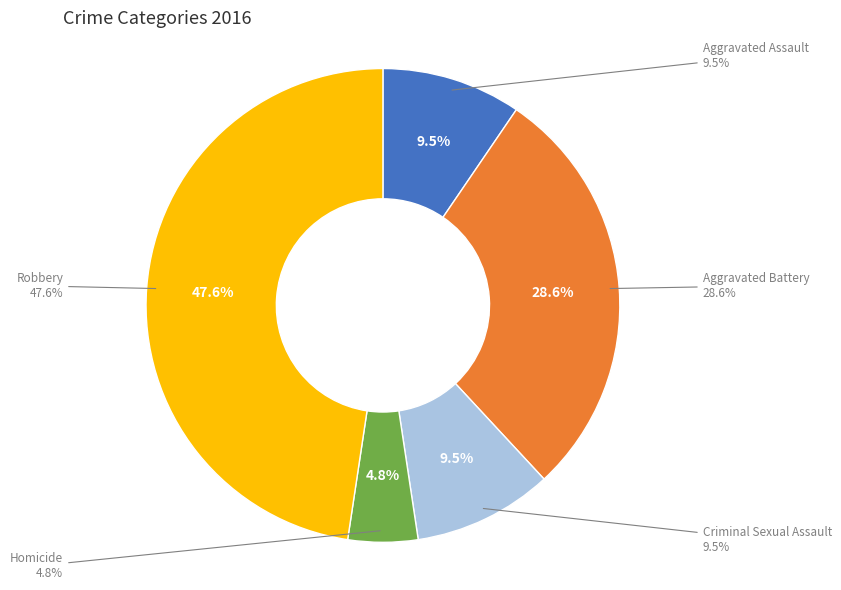

What portion of the pie excludes Aggravated Battery?

71.4%